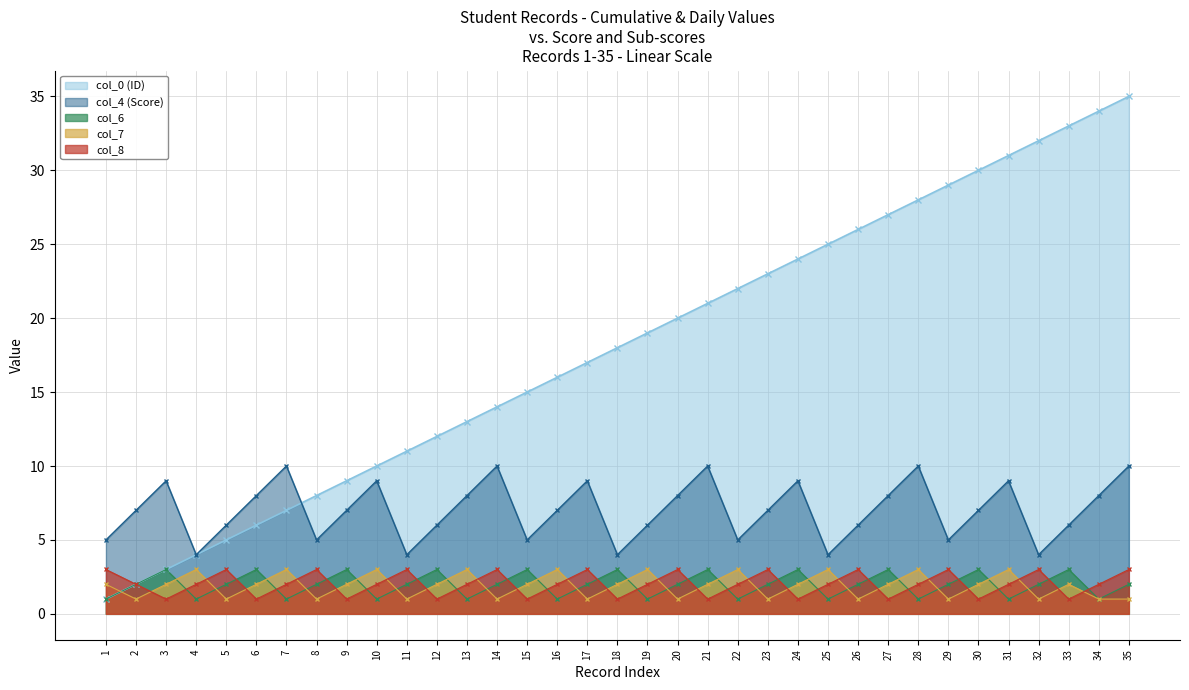

What is the difference between the second highest and minimum values in the col_8 series?

2